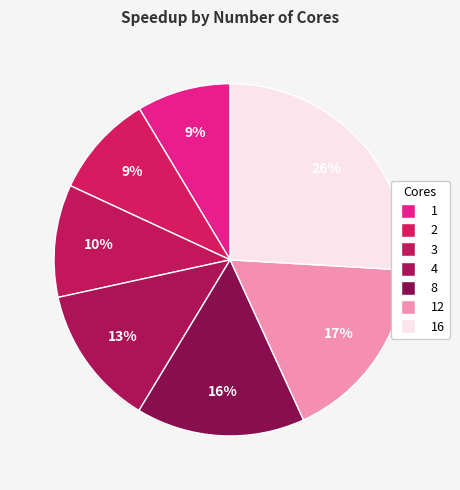

How many segments does this pie chart have?

7